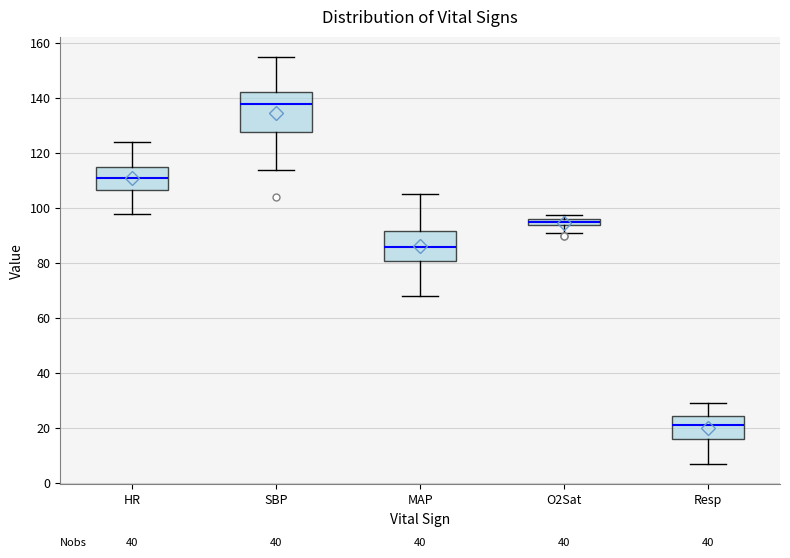

Comparing the boxes themselves (not the whiskers), which one is the tallest?

SBP